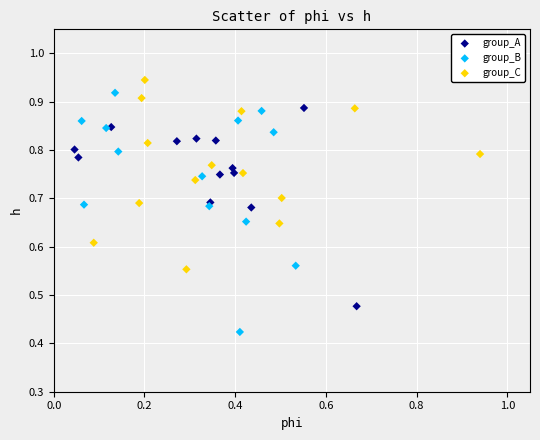

Which series has the largest Y range (max minus min)?

group_B